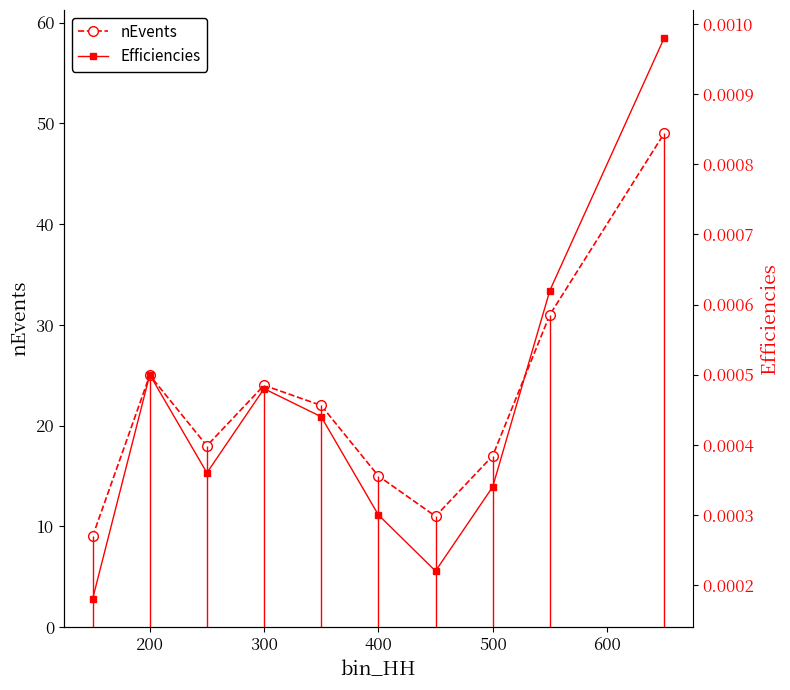

Is it true that nEvents equals 23 at 400?

False